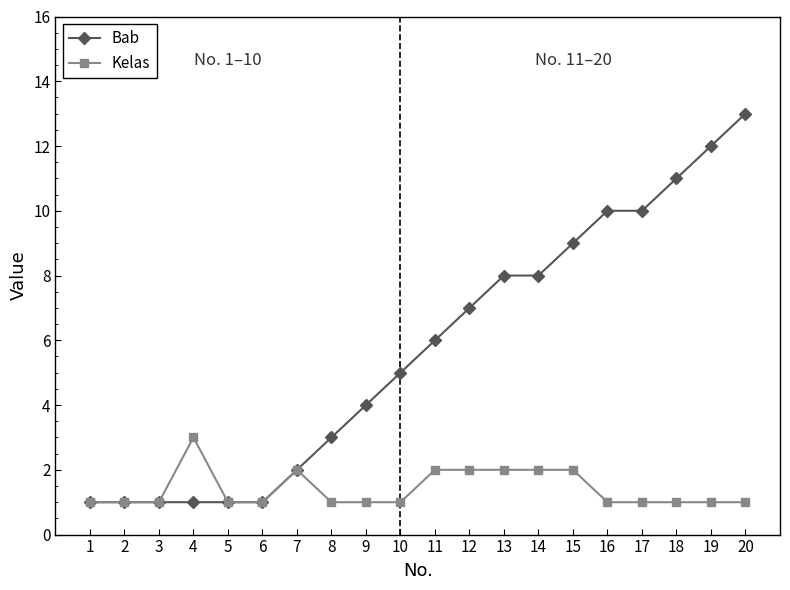

The Bab series shows 9 at 11. True or false?

False